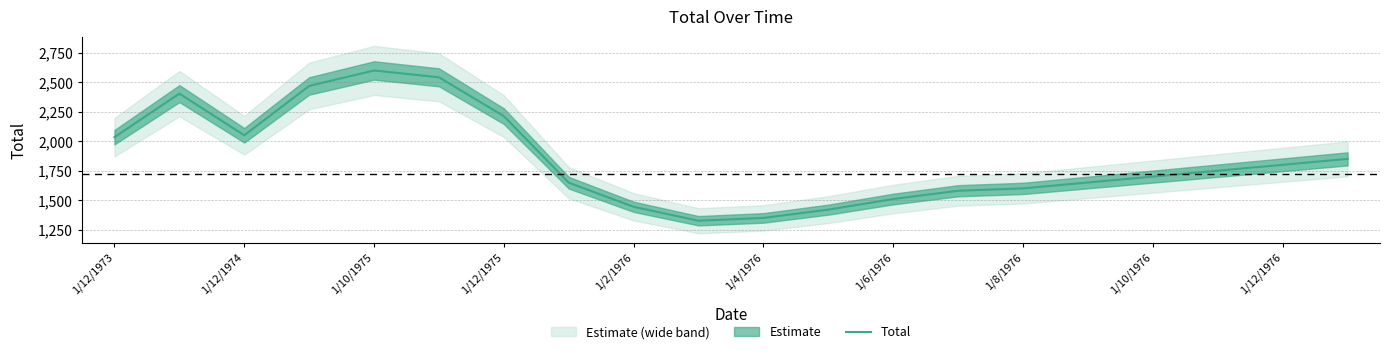

What is the difference between the second highest and second lowest values?

1191